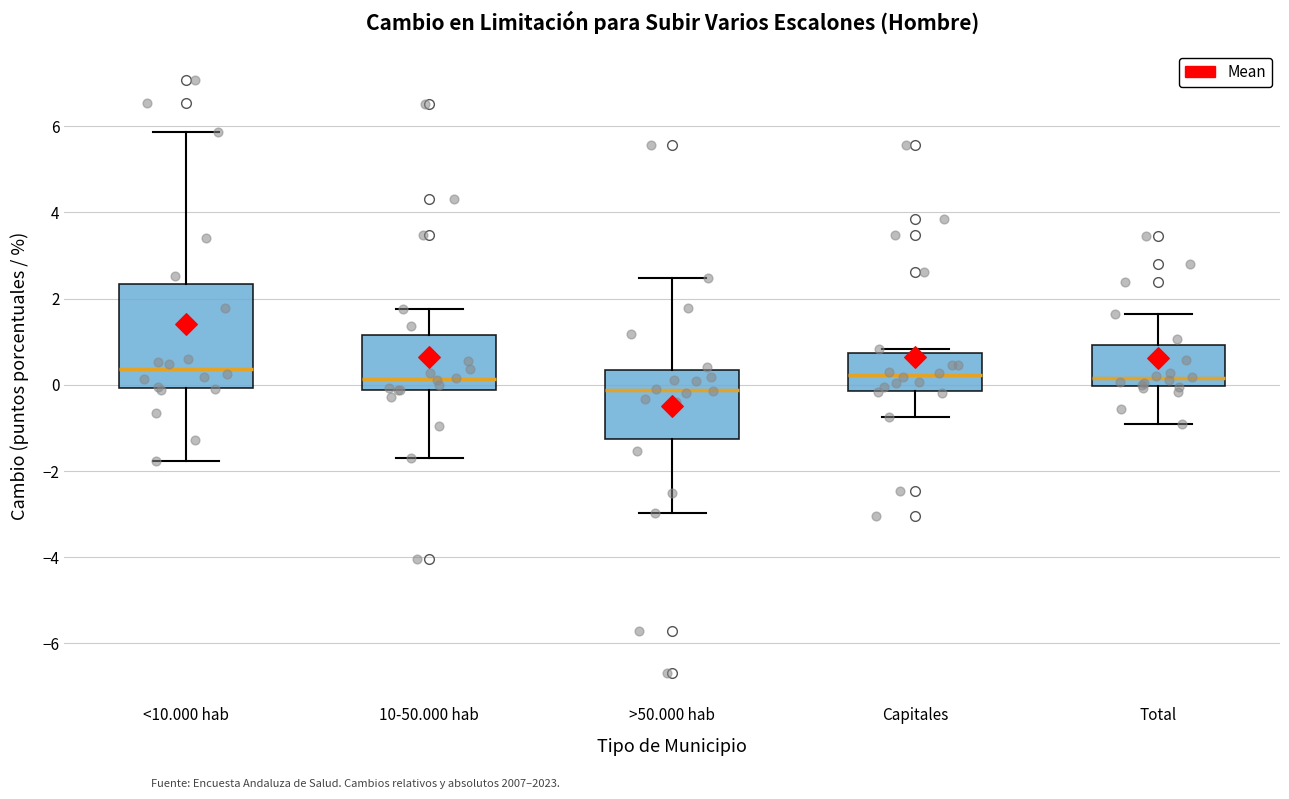

Reading left to right, transcribe this box plot: for each box, give where its median line is, the range the box spans, and where its two whiskers end, as read against the y-axis. The values are not printed on the chart, so give them approximately, as read against the axis.

<10.000 hab: median 0.4, box 0.0 to 2.4, whiskers -1.8 to 5.8
10-50.000 hab: median 0.2, box -0.2 to 1.2, whiskers -1.6 to 1.8
>50.000 hab: median -0.2, box -1.2 to 0.4, whiskers -3.0 to 2.4
Capitales: median 0.2, box -0.2 to 0.8, whiskers -0.8 to 0.8 (just above the box's upper edge)
Total: median 0.2, box 0.0 to 1.0, whiskers -0.8 to 1.6